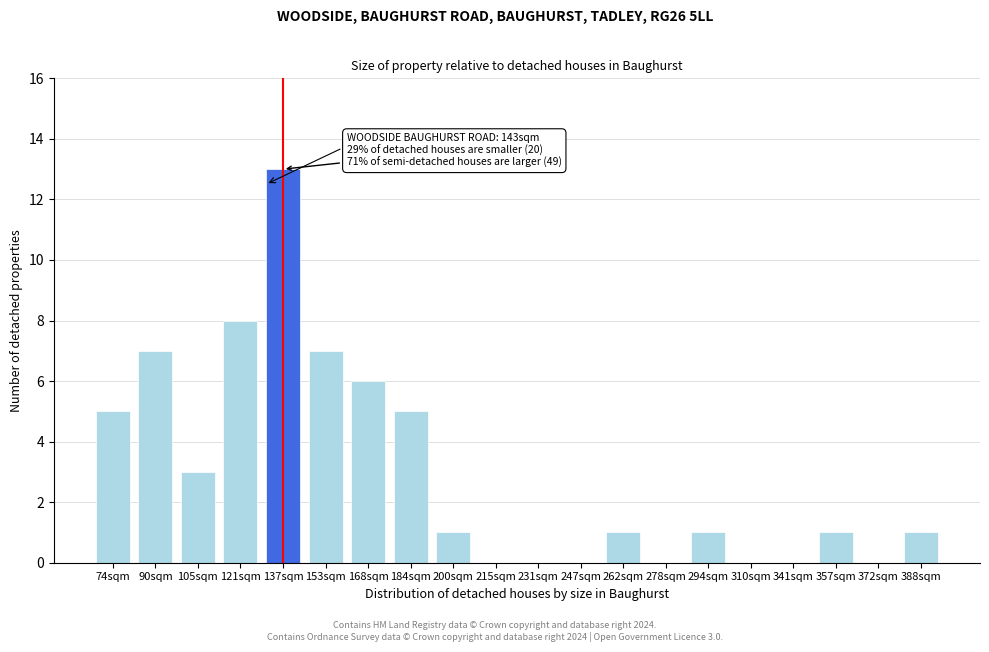

Reading left to right, what are all the values shown in this chart?

74sqm=5	90sqm=7	105sqm=3	121sqm=8	137sqm=13	153sqm=7	168sqm=6	184sqm=5	200sqm=1	215sqm=0	231sqm=0	247sqm=0	262sqm=1	278sqm=0	294sqm=1	310sqm=0	341sqm=0	357sqm=1	372sqm=0	388sqm=1